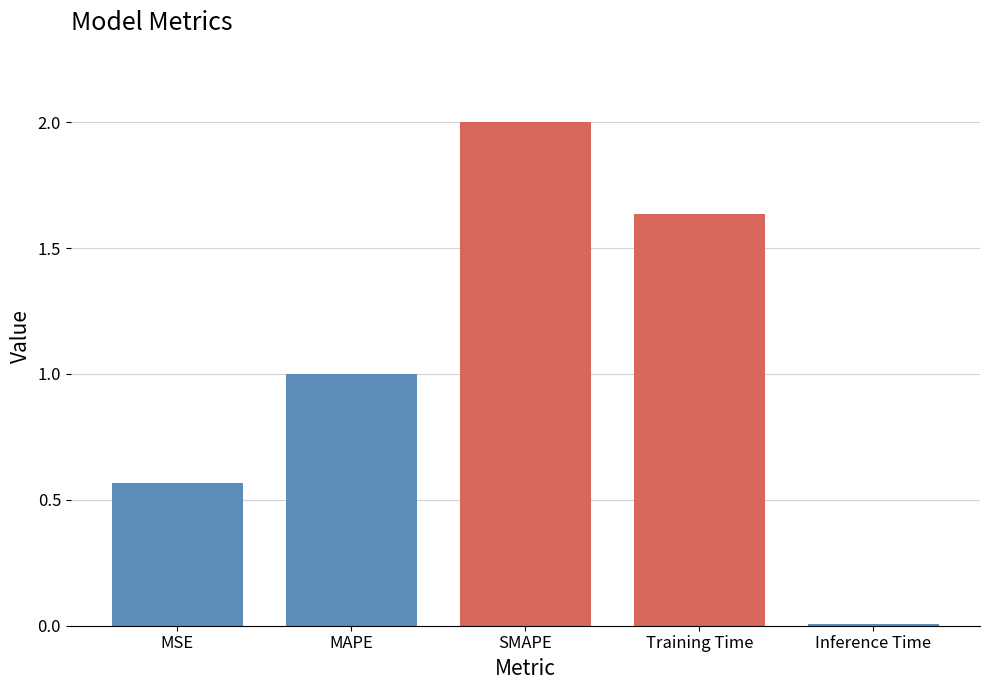

What is the label of the 3rd bar from the left?

SMAPE